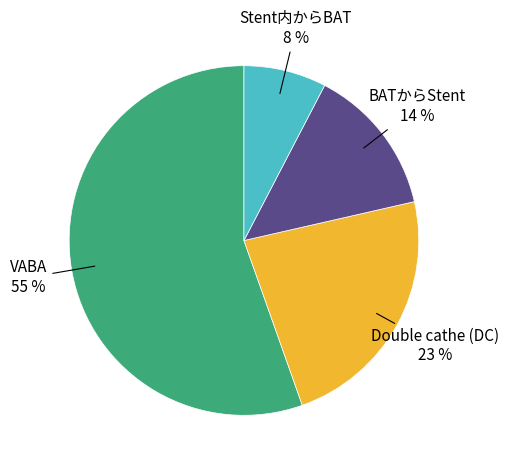

Does any single category account for the majority?

Yes